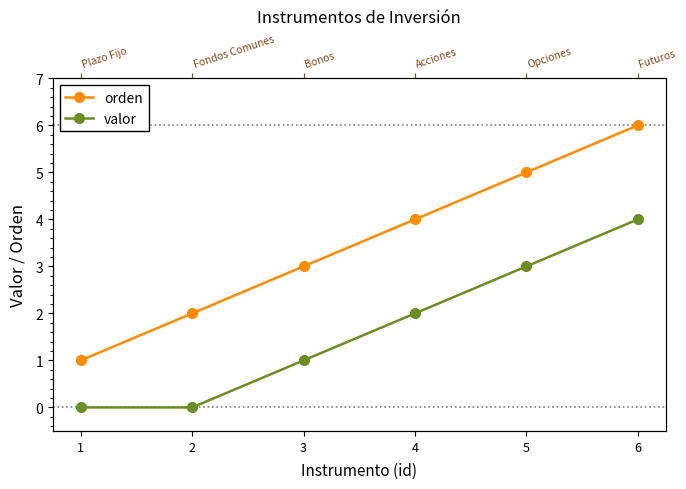

Which label corresponds to the smallest value in the chart?

1